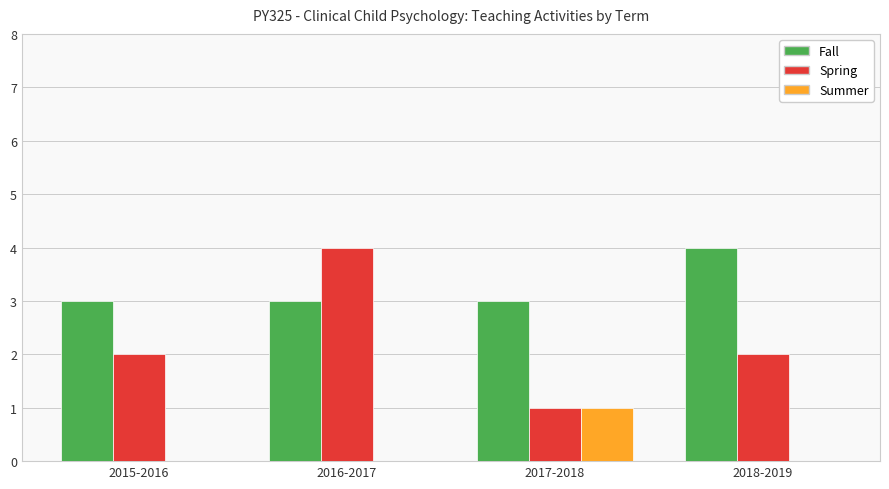

What are all the series names shown in the legend?

Fall, Spring, Summer